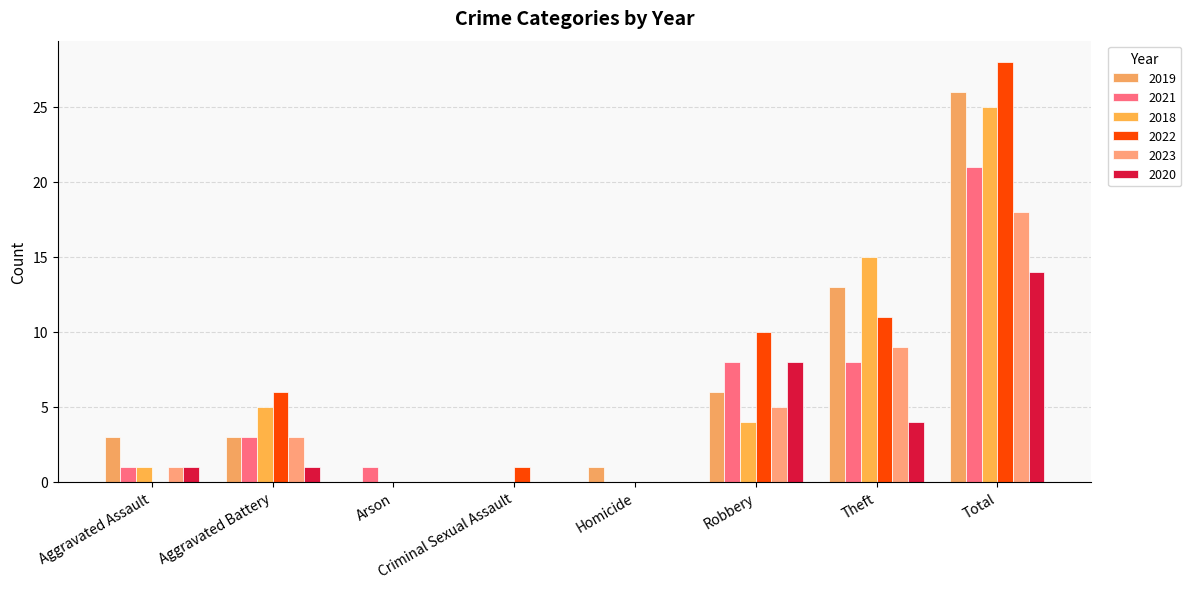

At which category does the chart reach its minimum across all series?

Arson